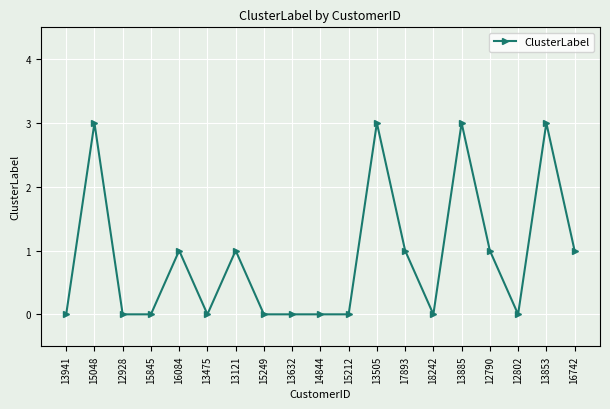

Is it true that the value at 16084 is 1?

True